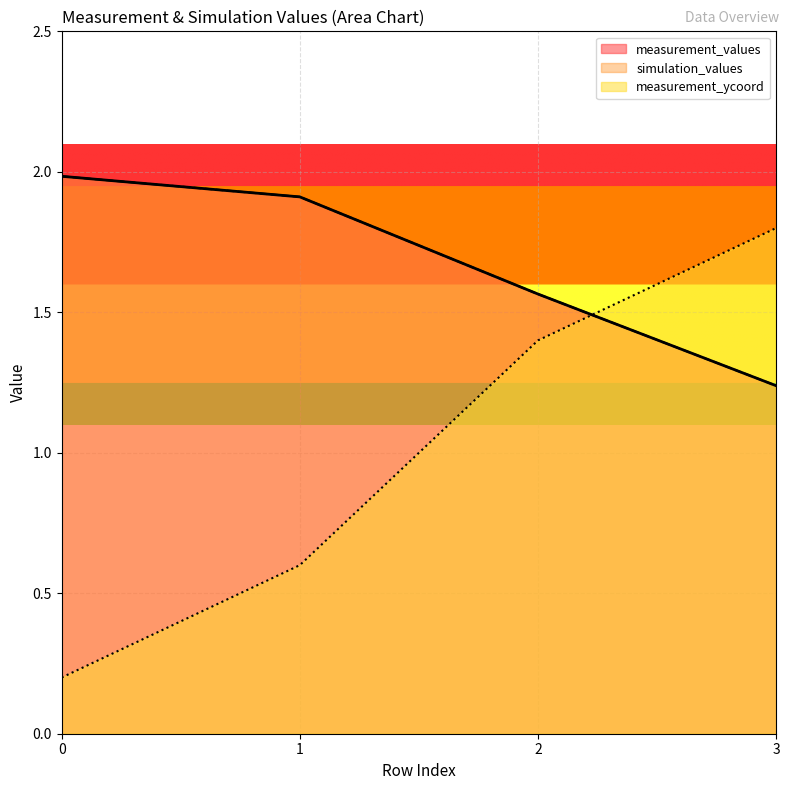

Reading left to right, what are all the values shown in this chart?

measurement_values: 0=2.0	1=1.9	2=1.6	3=1.2
simulation_values: 0=2.0	1=1.9	2=1.6	3=1.2
measurement_ycoord: 0=0.2	1=0.6	2=1.4	3=1.8